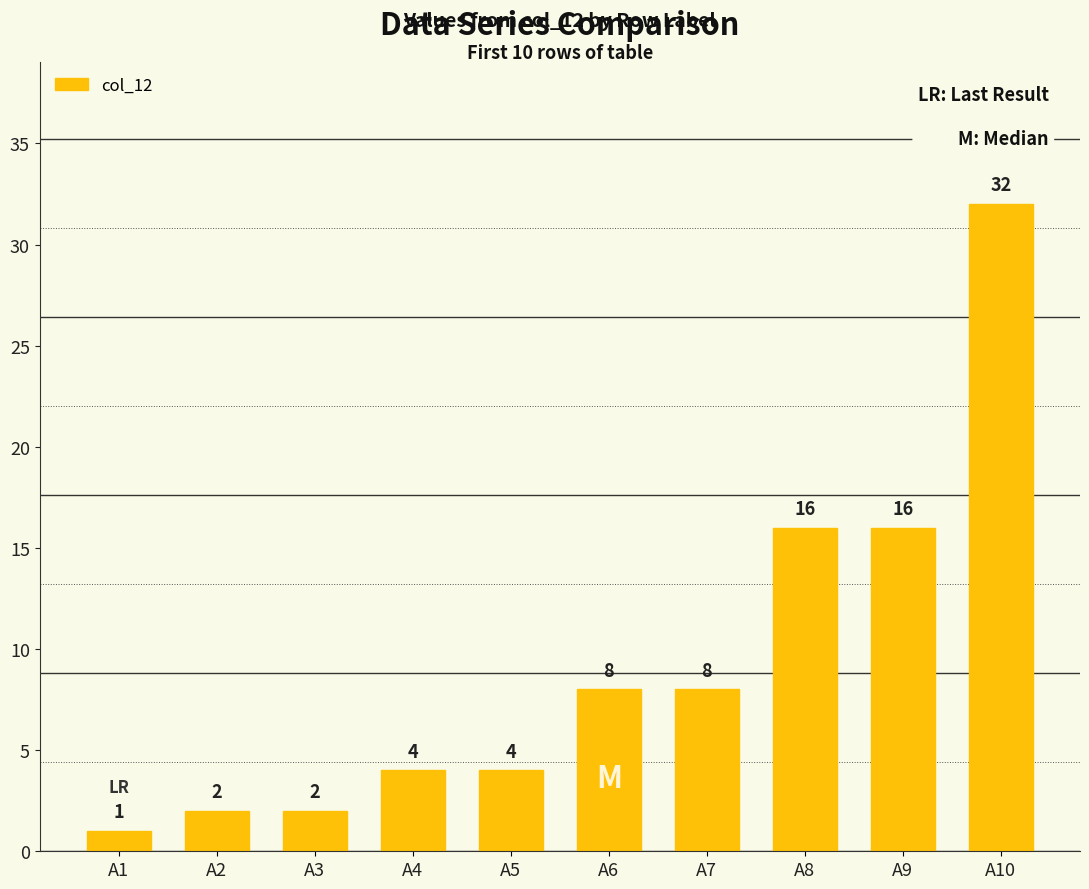

Reading right to left, transcribe all the data shown in this chart.

32	16	16	8	8	4	4	2	2	1